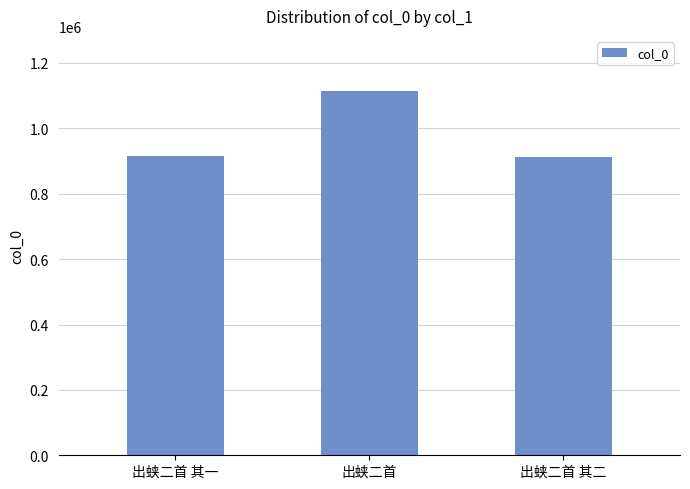

What is the average value?

980932